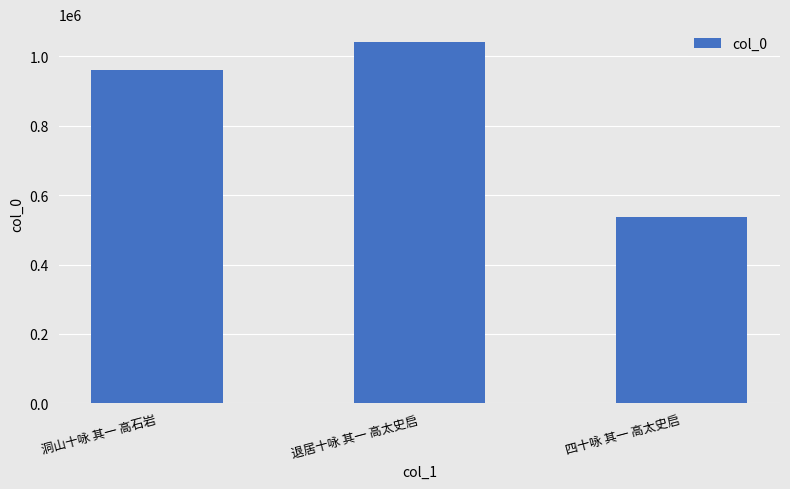

Approximately how many times larger is the value at 四十咏 其一 高太史启 compared to 退居十咏 其一 高太史启?

0.5